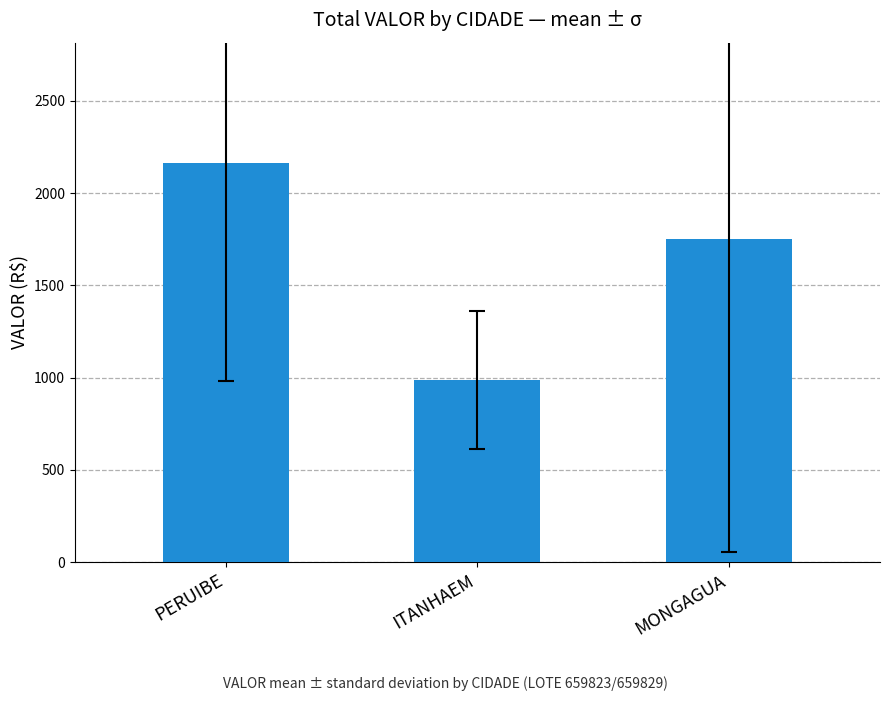

What position from the left is ITANHAEM?

2